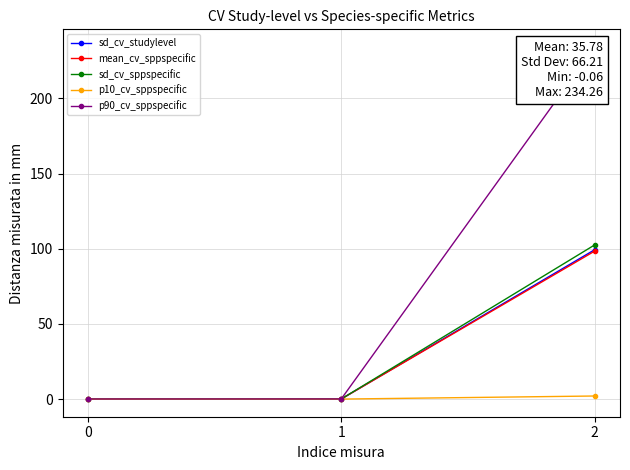

How many values in the mean_cv_sppspecific series exceed 0?

2